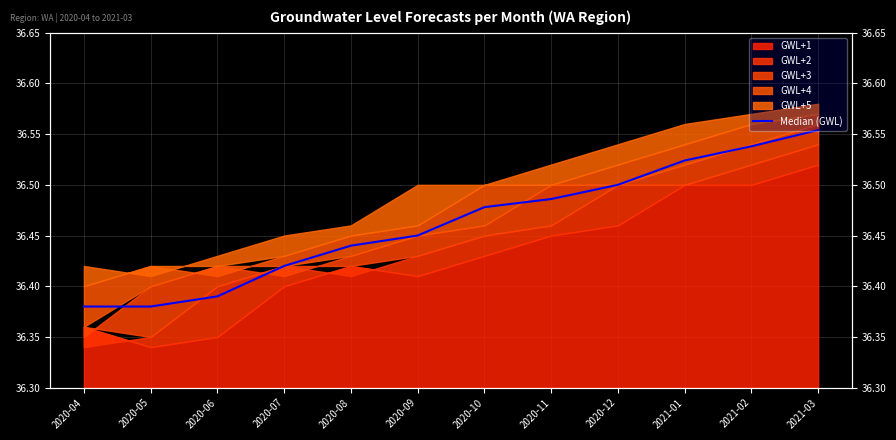

The chart shows a value of 36.6 at 2021-03. True or false?

True